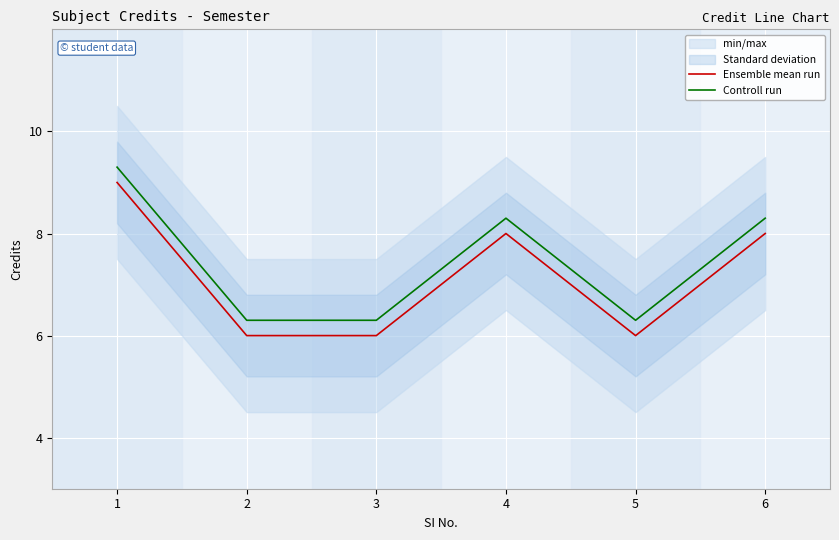

What are all the series names shown in the legend?

Ensemble mean run, Controll run